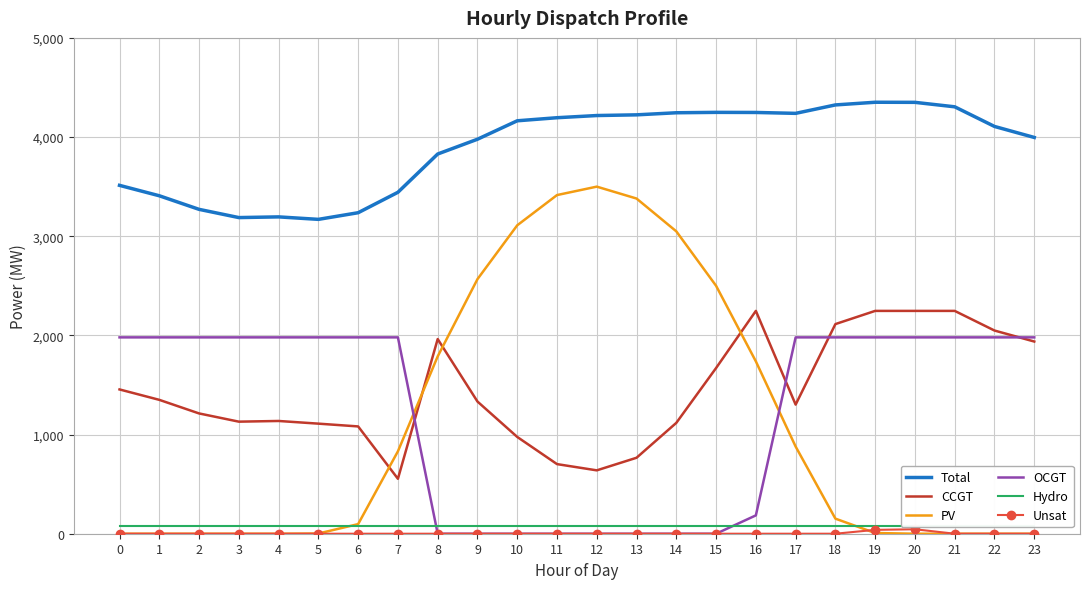

How many lines are shown in the chart?

6